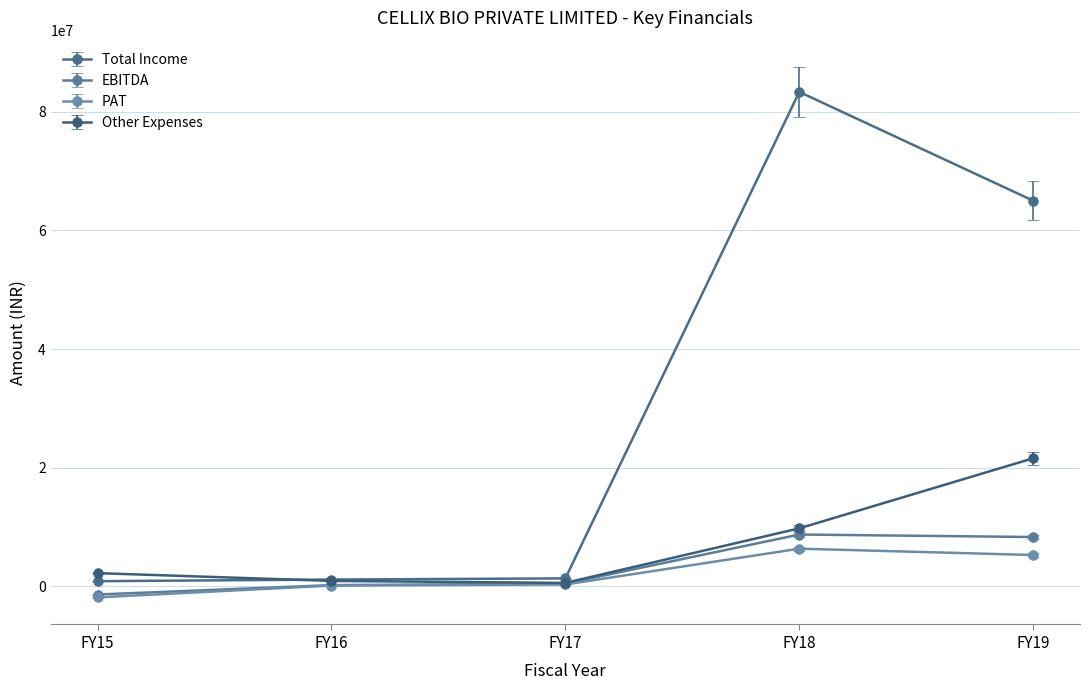

True or false: Total Income and PAT intersect in this chart.

False